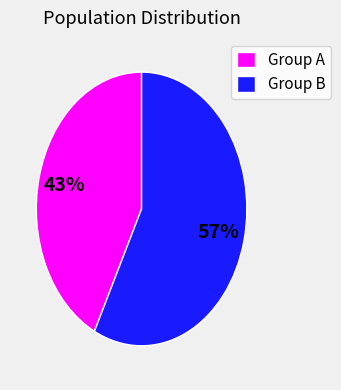

Approximately how many times larger is the value at Group B compared to Group A?

1.3